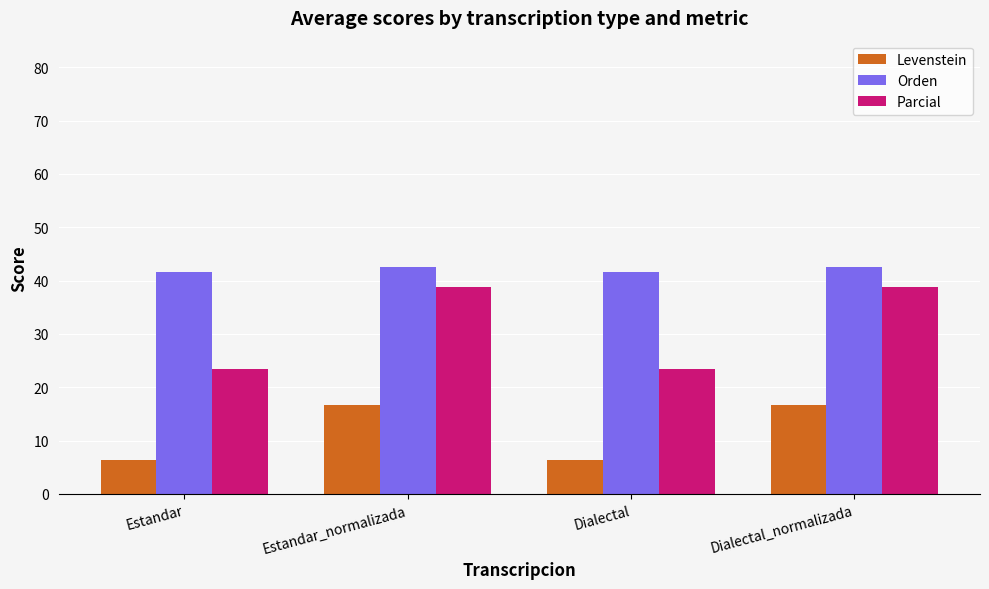

What is the minimum value for Orden?

41.7